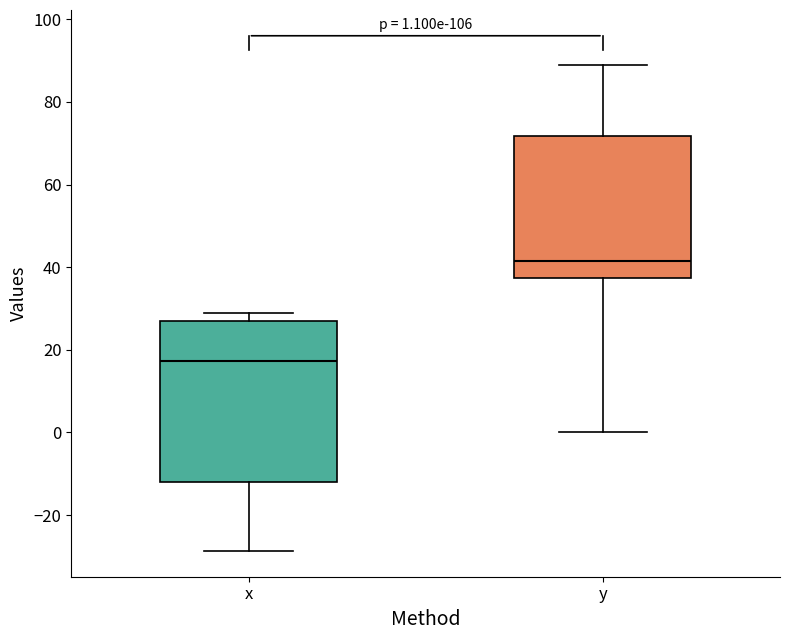

Comparing the boxes themselves (not the whiskers), which one is the tallest?

x